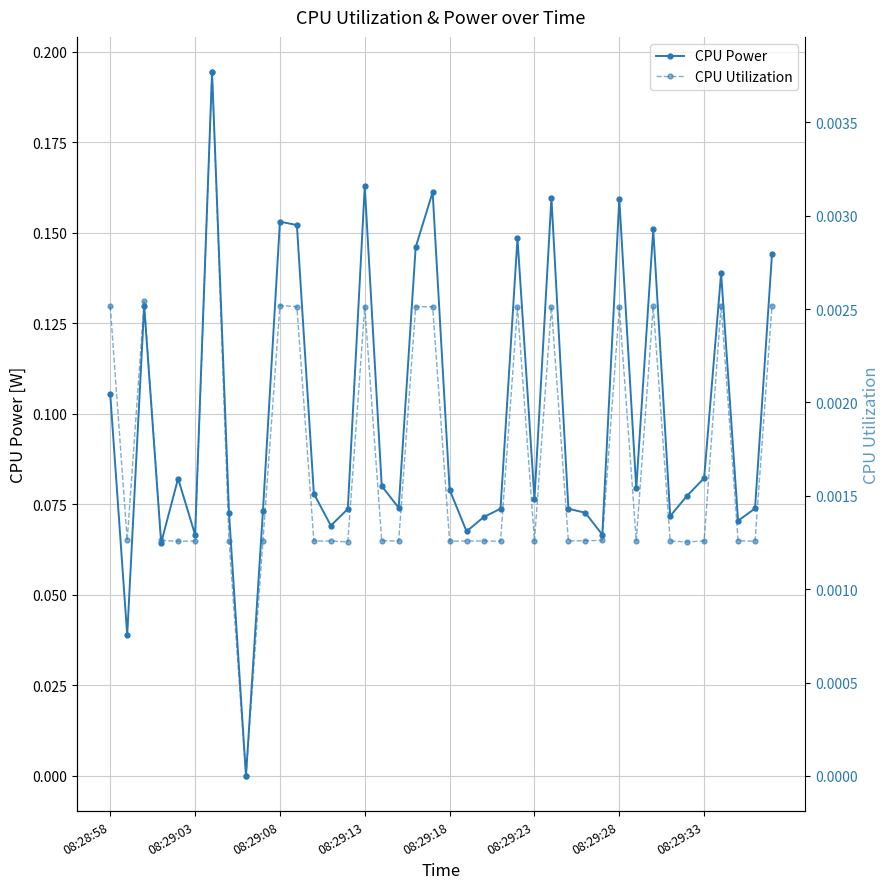

The value of CPU Power at 29 is 0.1. True or false?

False